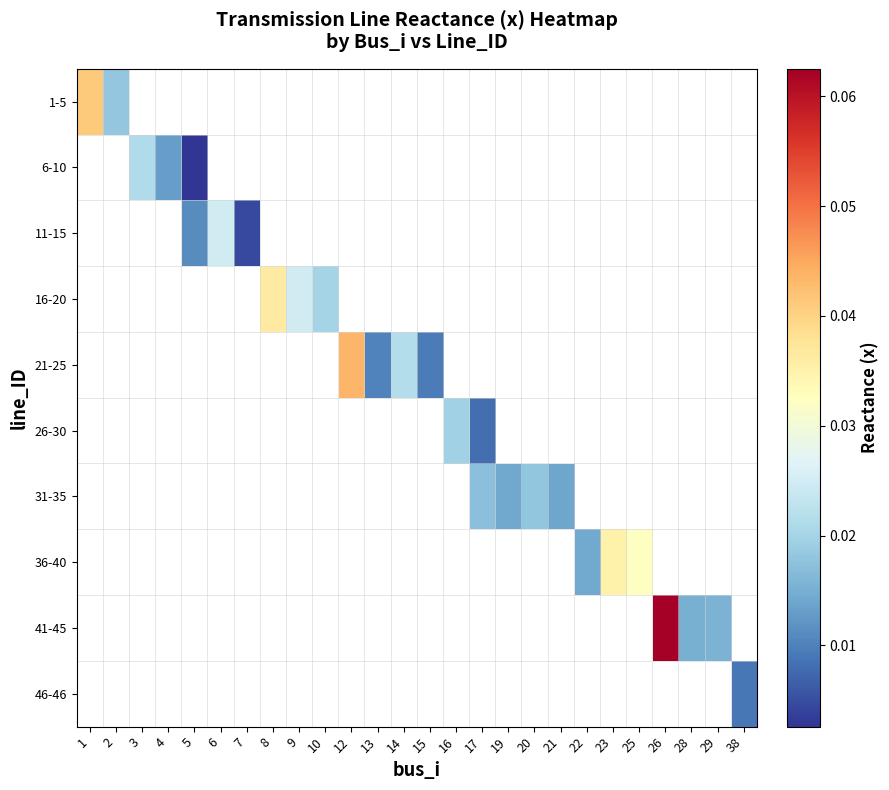

Which category has the highest value across all series?

26